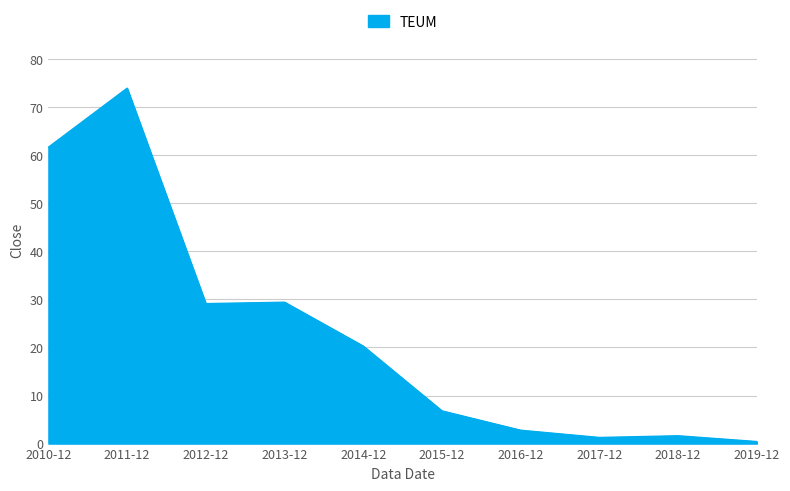

The chart shows a value of 73.9 at 2011-12. True or false?

True